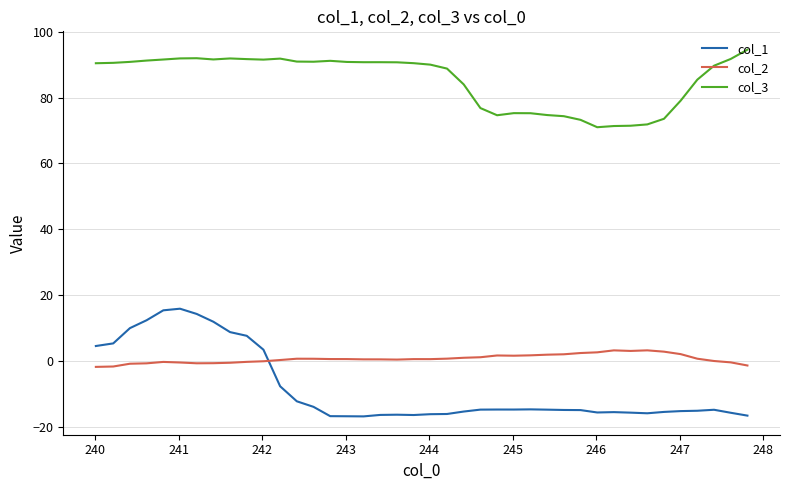

Which series has the largest total across all categories?

col_3